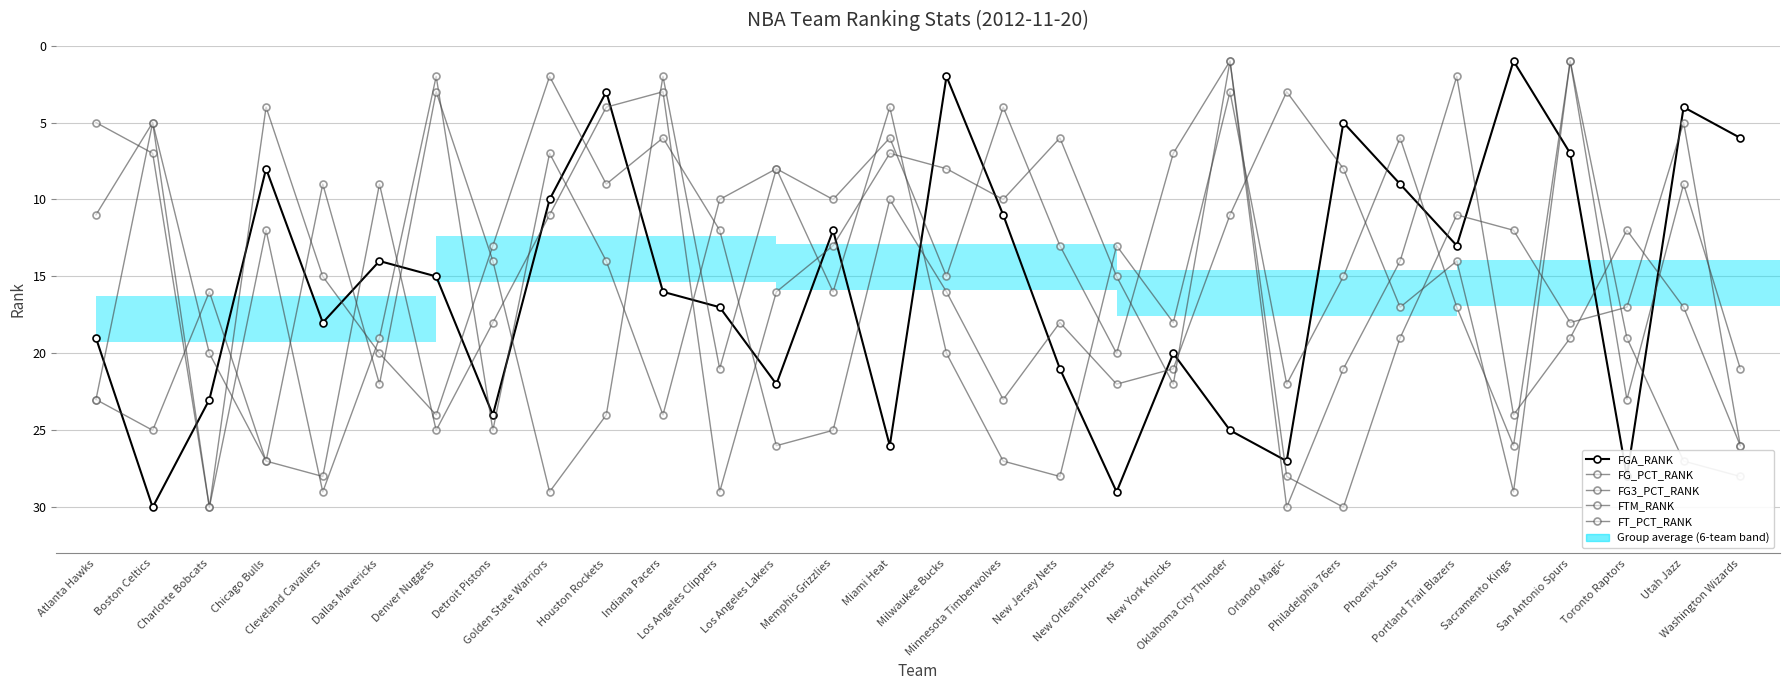

Read the FTM_RANK value at Washington Wizards, to the nearest 5.

25